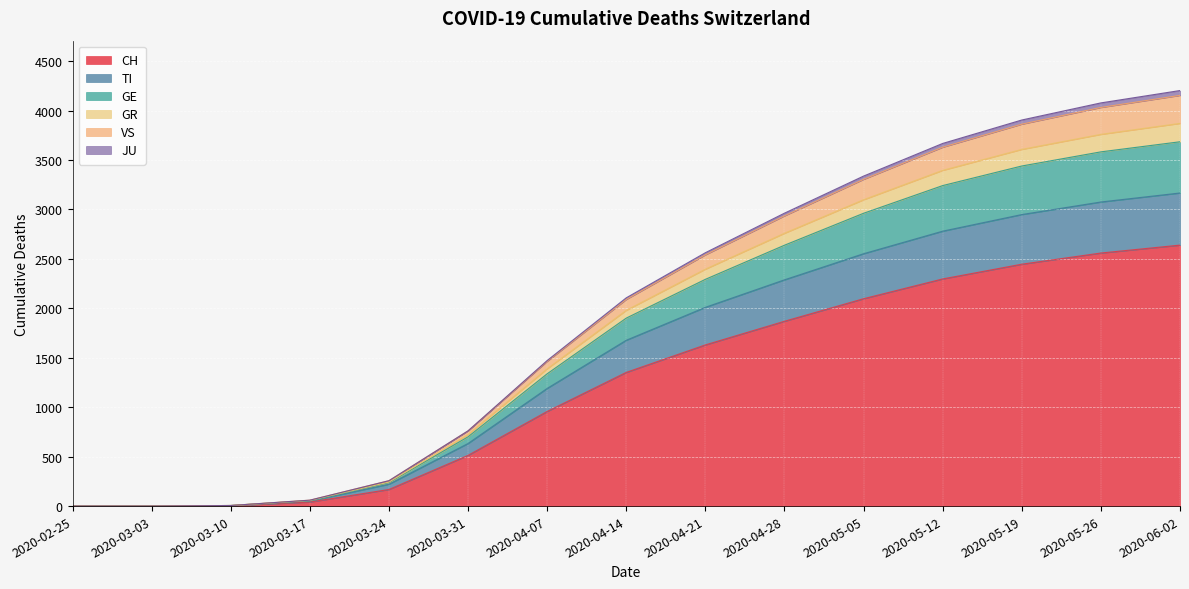

The value of VS at 2020-04-21 is 1470. True or false?

False